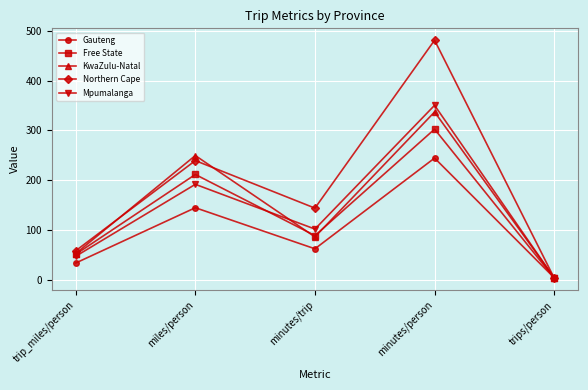

What is the smallest value displayed?

3.4